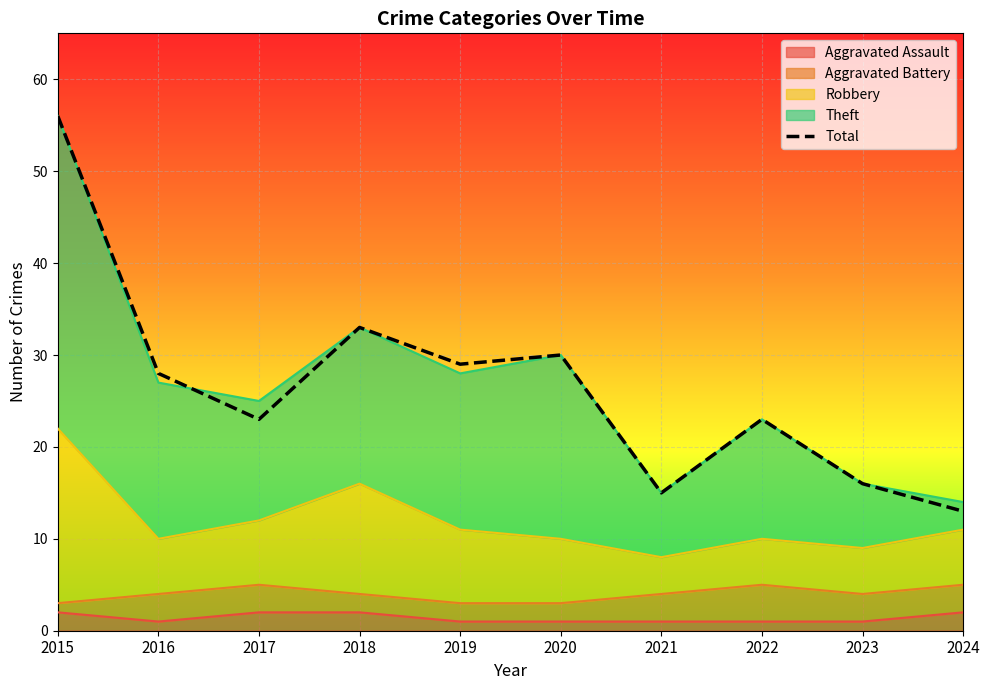

What is the ratio of the value at 2023 to the value at 2017?

0.7